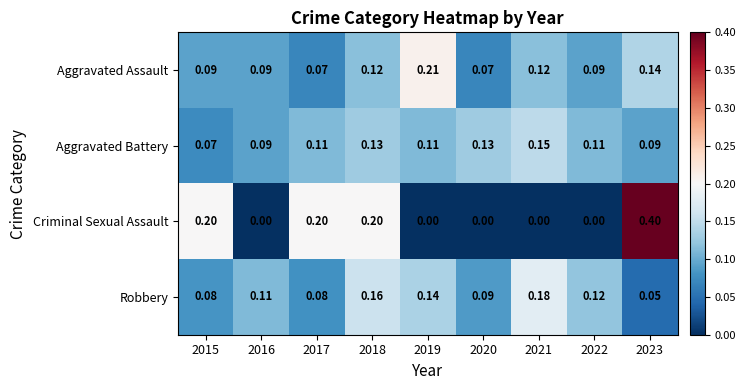

Between 2016 and 2023, which series saw the biggest shift?

Criminal Sexual Assault